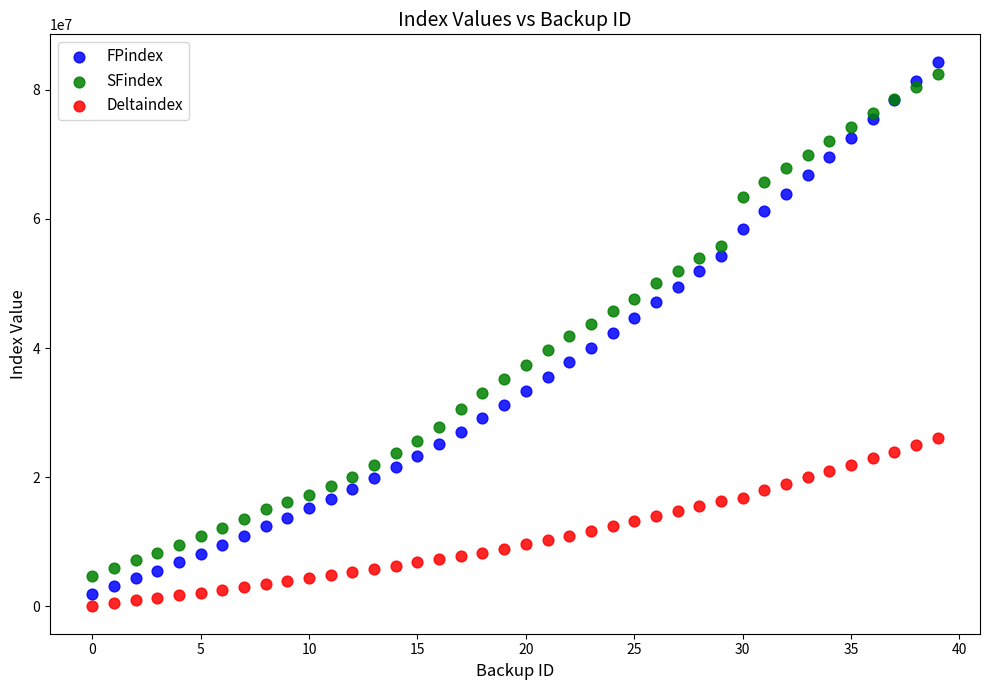

What are all the series names shown in the legend?

FPindex, SFindex, Deltaindex